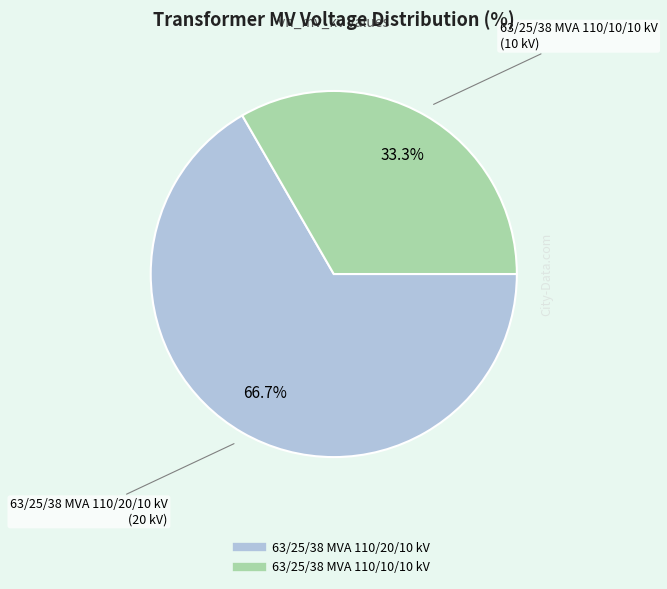

What is the ratio of the value at 63/25/38 MVA 110/10/10 kV to the value at 63/25/38 MVA 110/20/10 kV?

0.5